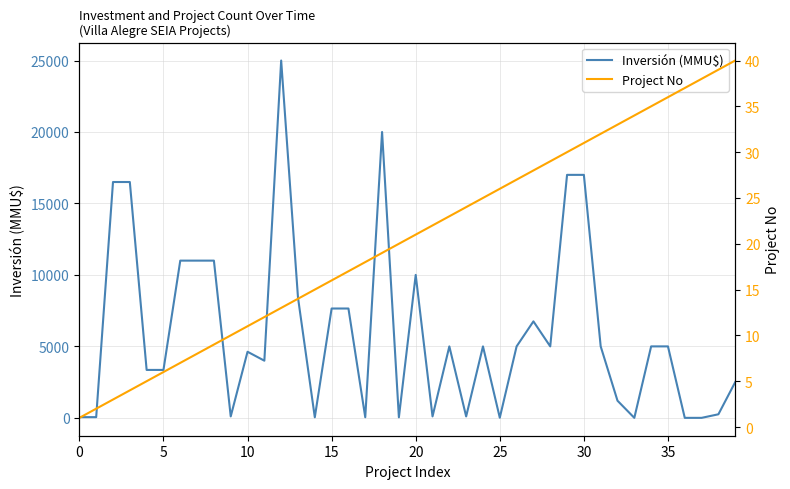

What is the highest value of the Inversión (MMU$) series?

25000